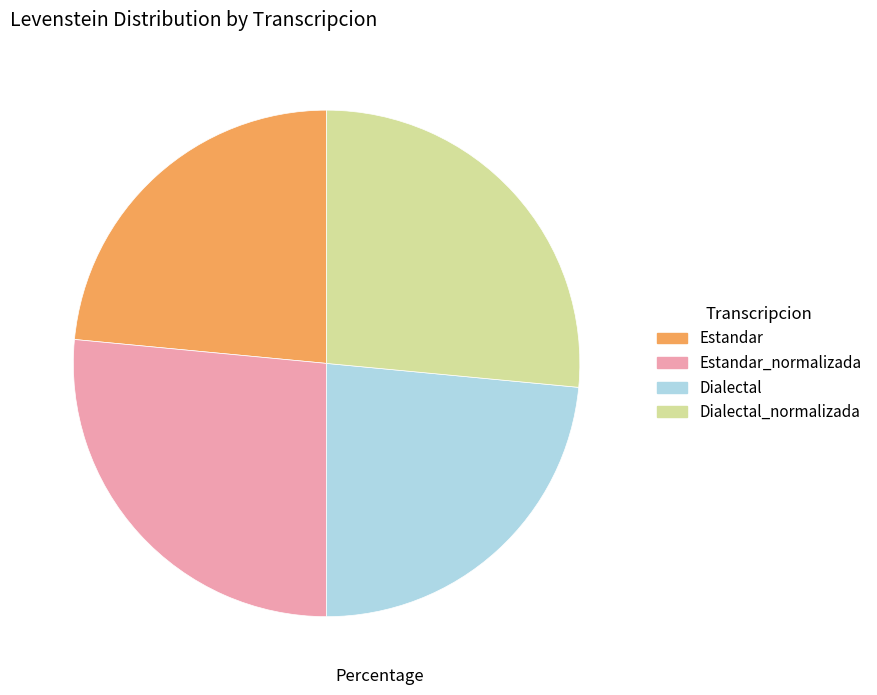

The Estandar_normalizada slice represents 12% of the pie. True or false?

False